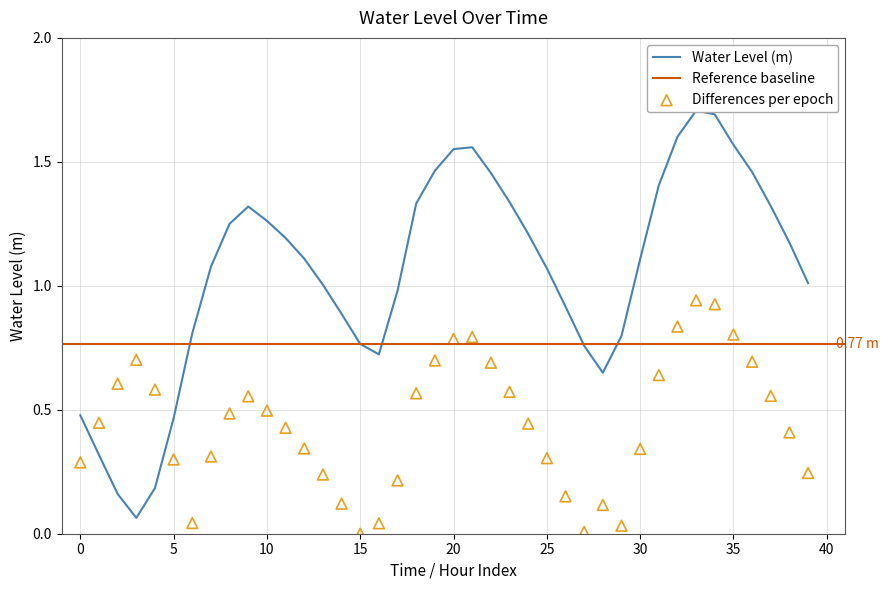

Between 2023-08-02 13:00 and 2023-08-01 20:00, which is larger?

2023-08-01 20:00